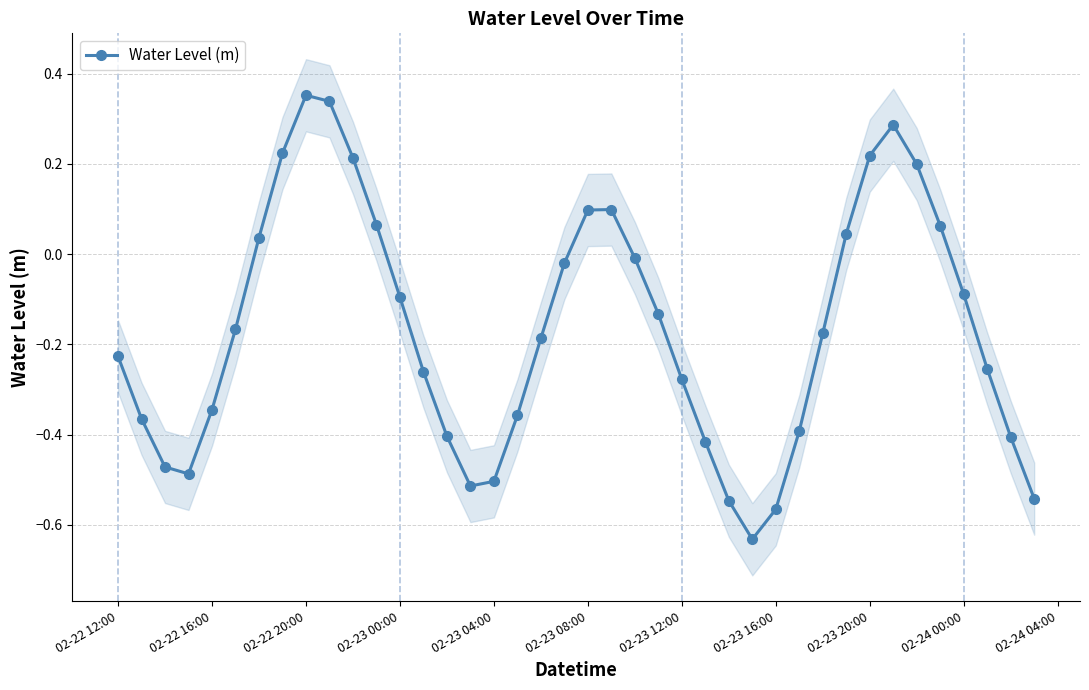

True or false: Water Level (m) has more than 1 points higher than both neighbors.

True